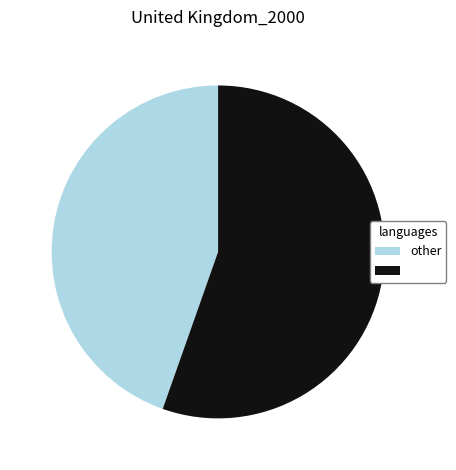

Does any single category account for the majority?

Yes